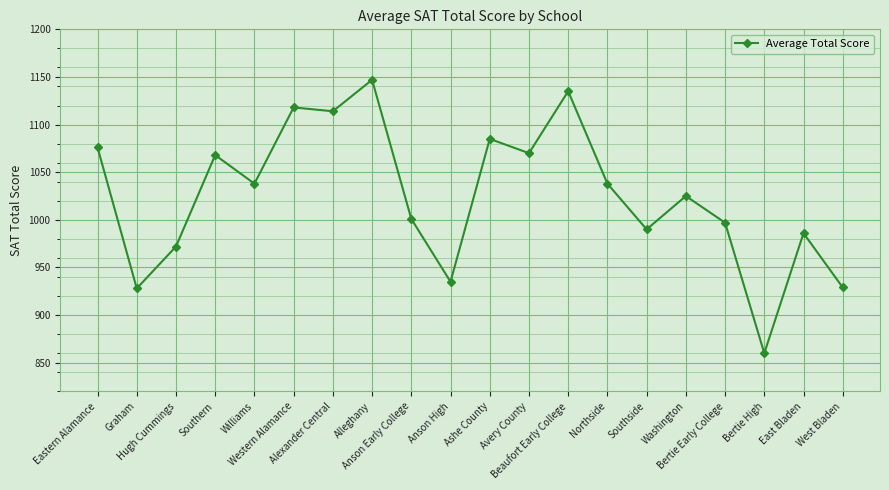

What is the greatest value displayed?

1147